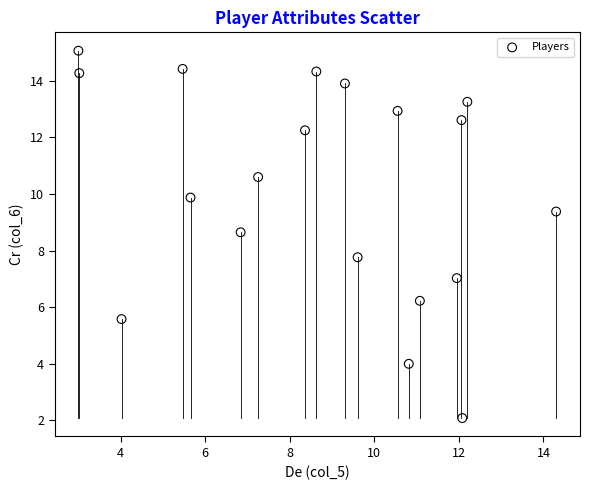

What is the range of X values (max minus min)?

11.3